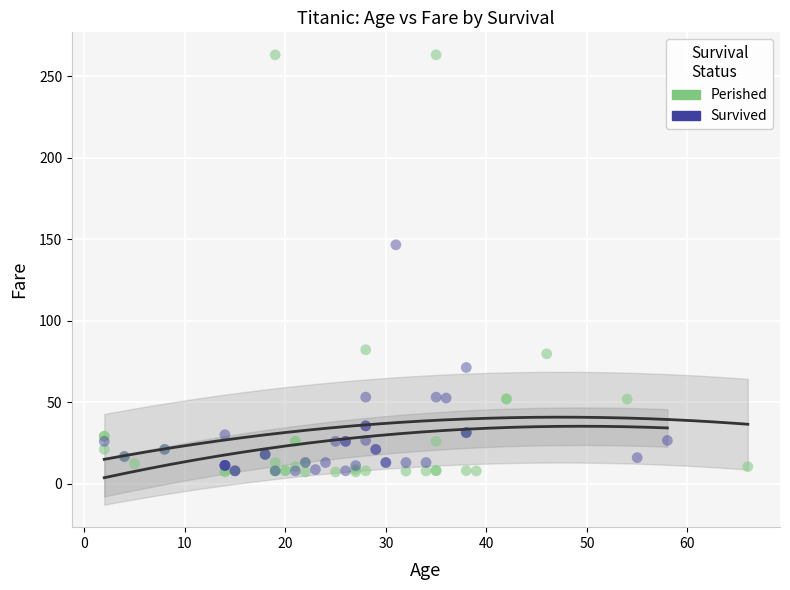

Which series contains the highest Y value?

Perished